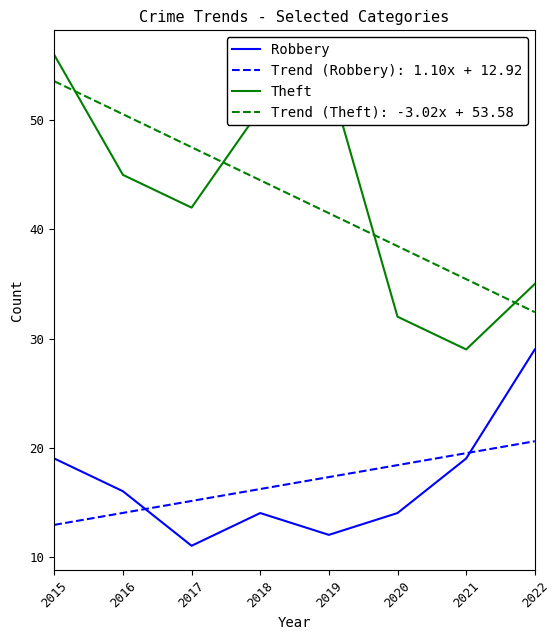

True or false: Robbery and Theft cross at least once.

False